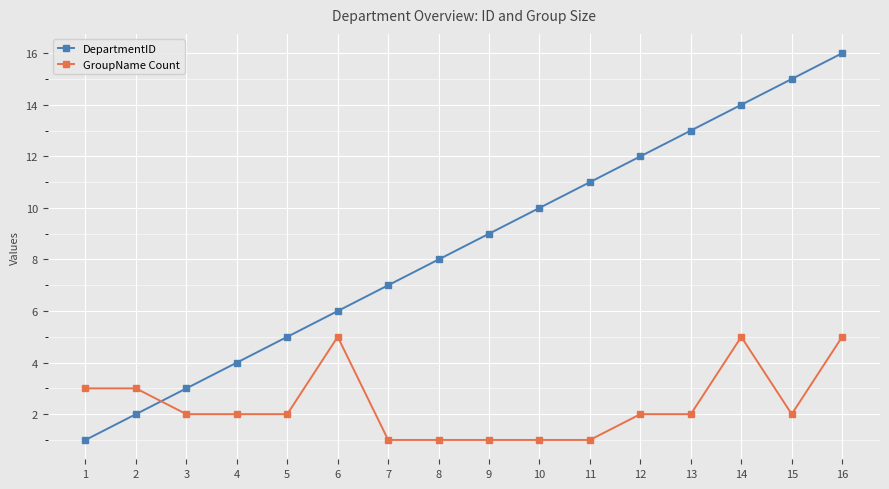

At which category is the sum across all series the highest?

16